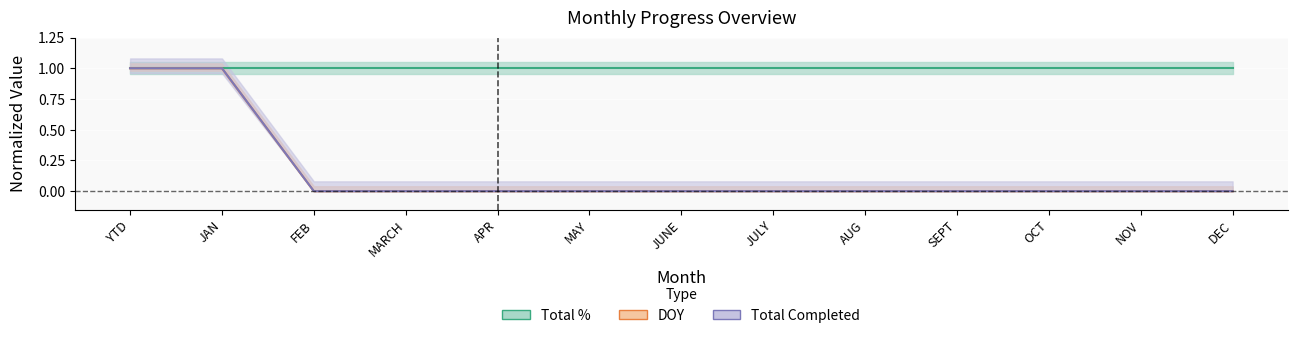

At how many categories does at least one series exceed 0?

2